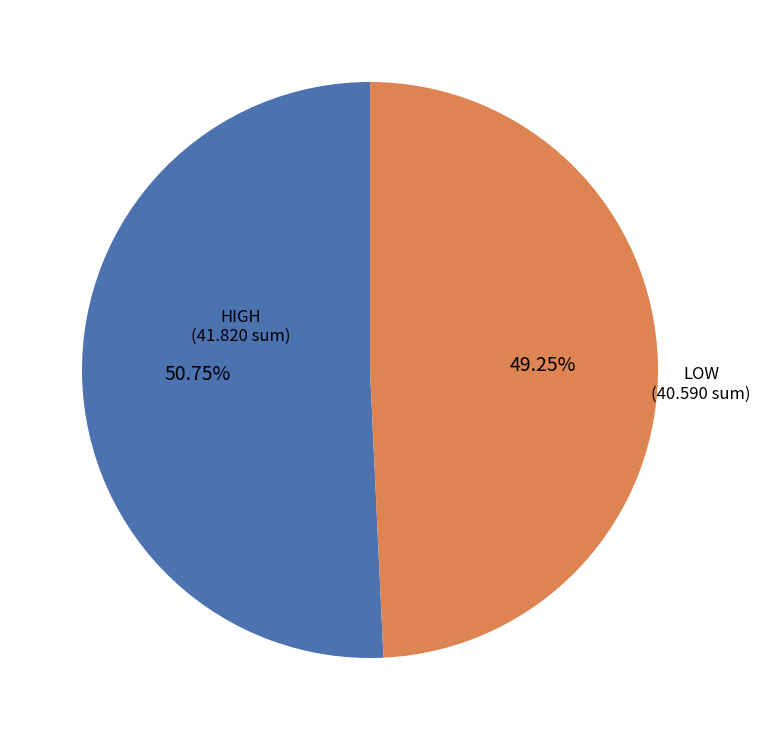

Is there a majority slice in this chart?

Yes